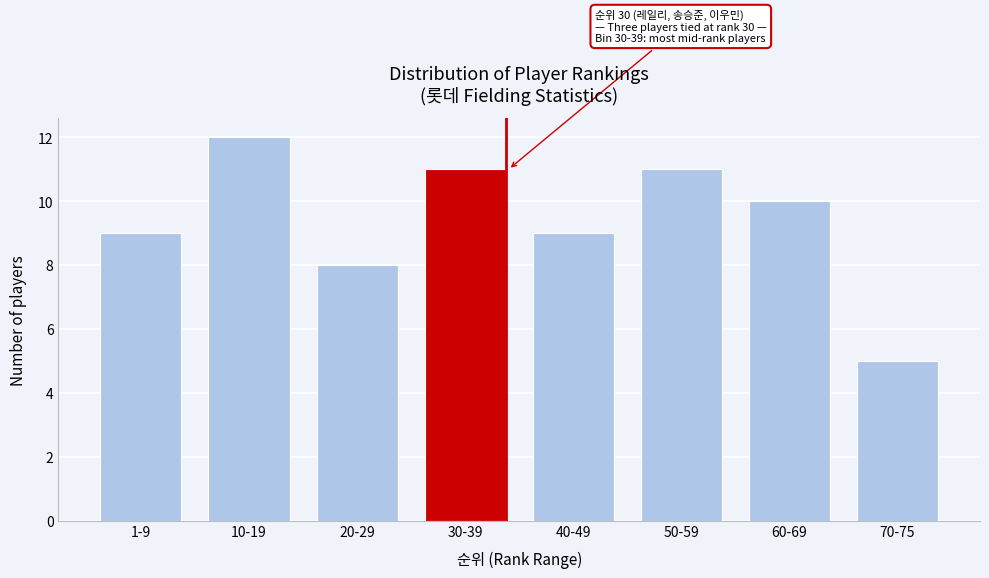

Reading right to left, extract all data points from this chart.

5	10	11	9	11	8	12	9